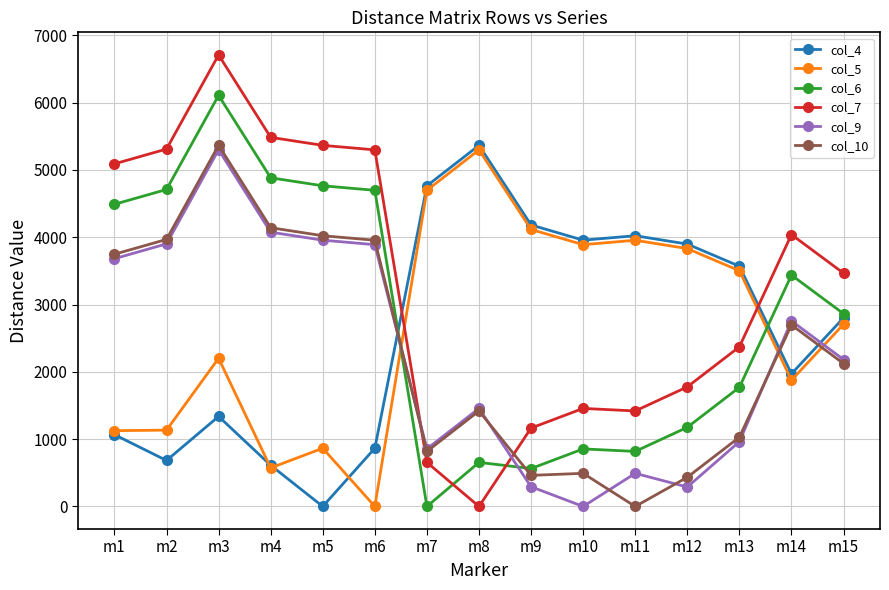

At which label does col_10 reach its minimum?

m11